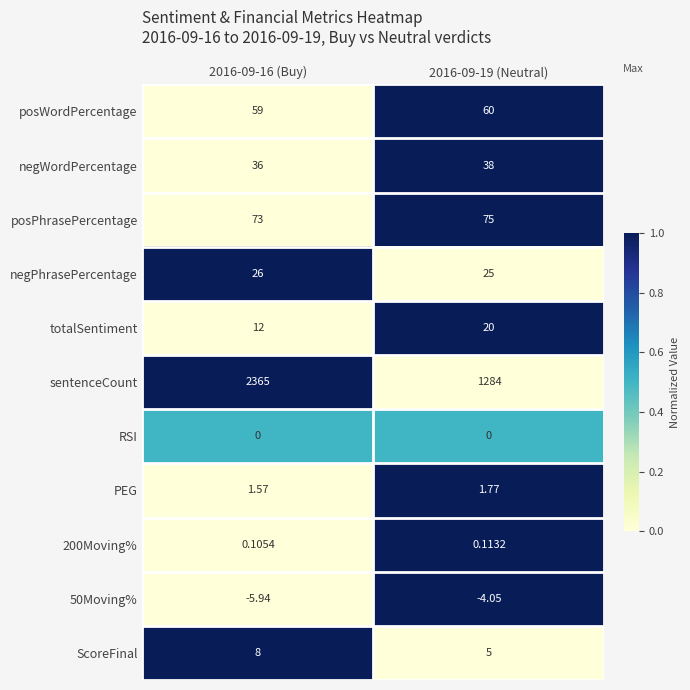

How many categories are shown in the chart?

2